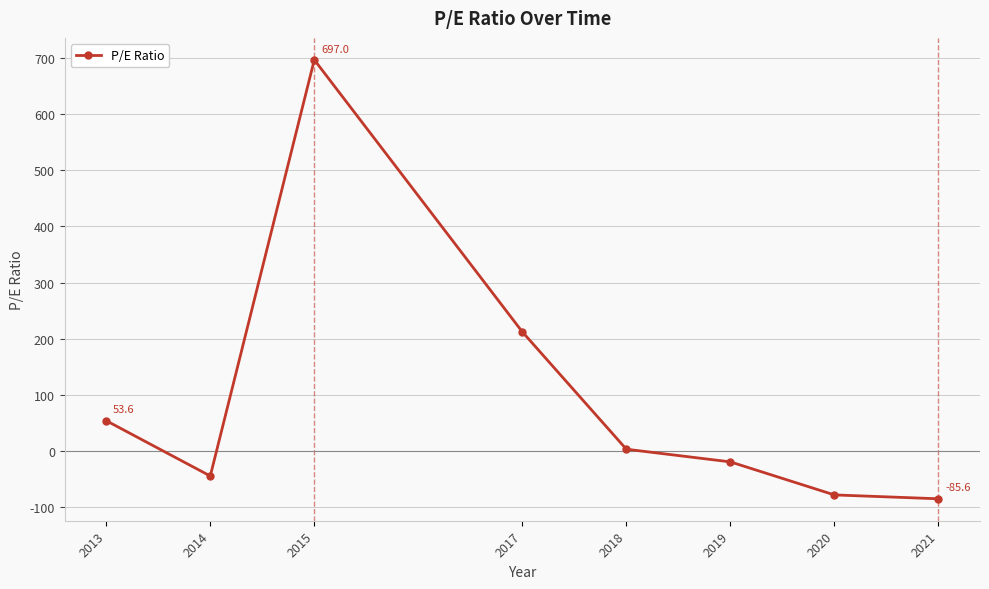

Where is the data nearest to the value 305?

2017